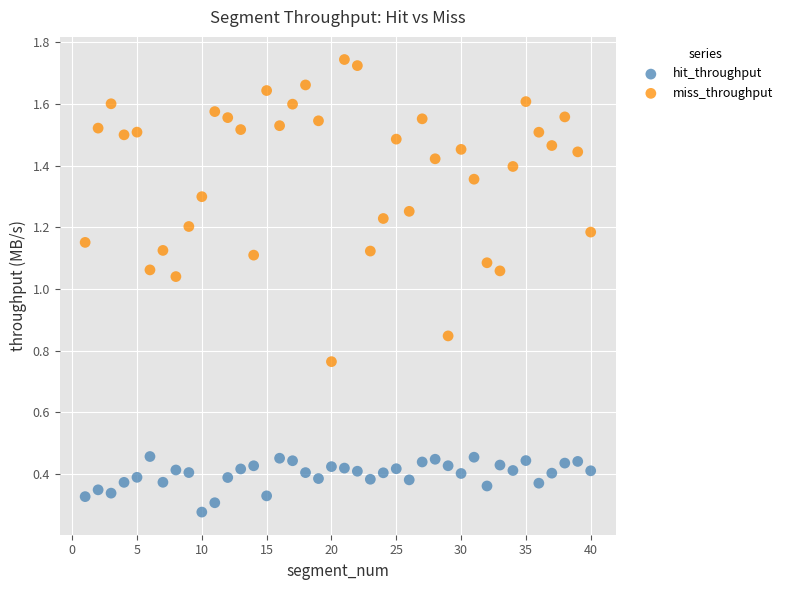

Which series has the widest spread of Y values?

miss_throughput